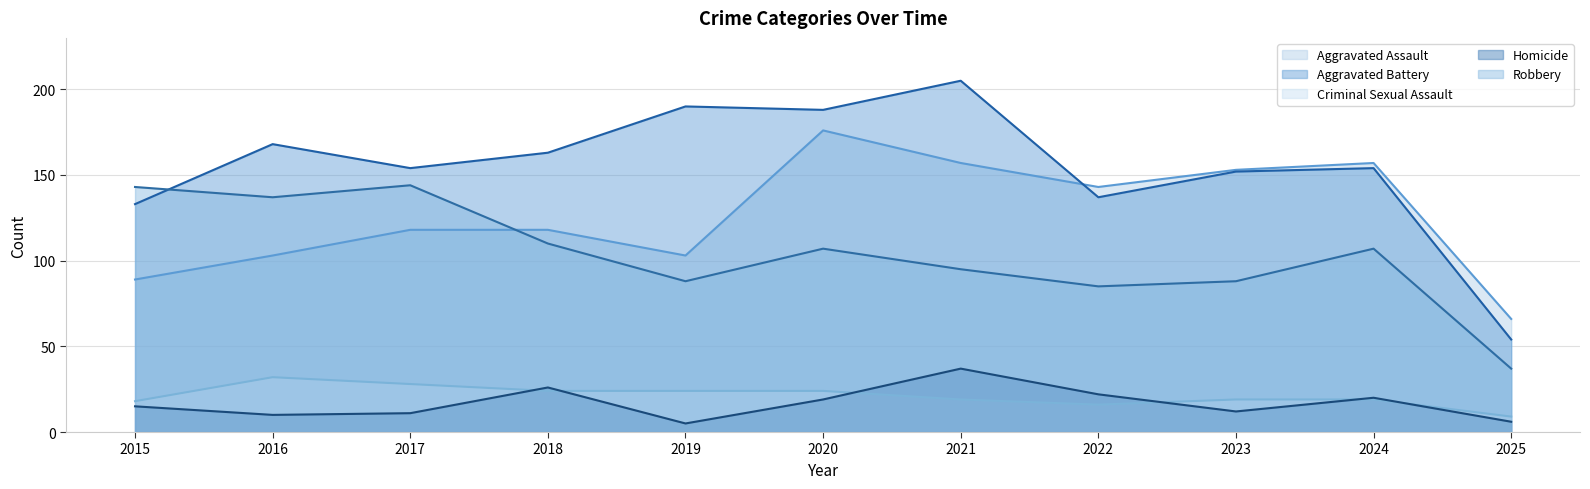

Does the chart have visible grid lines?

Yes